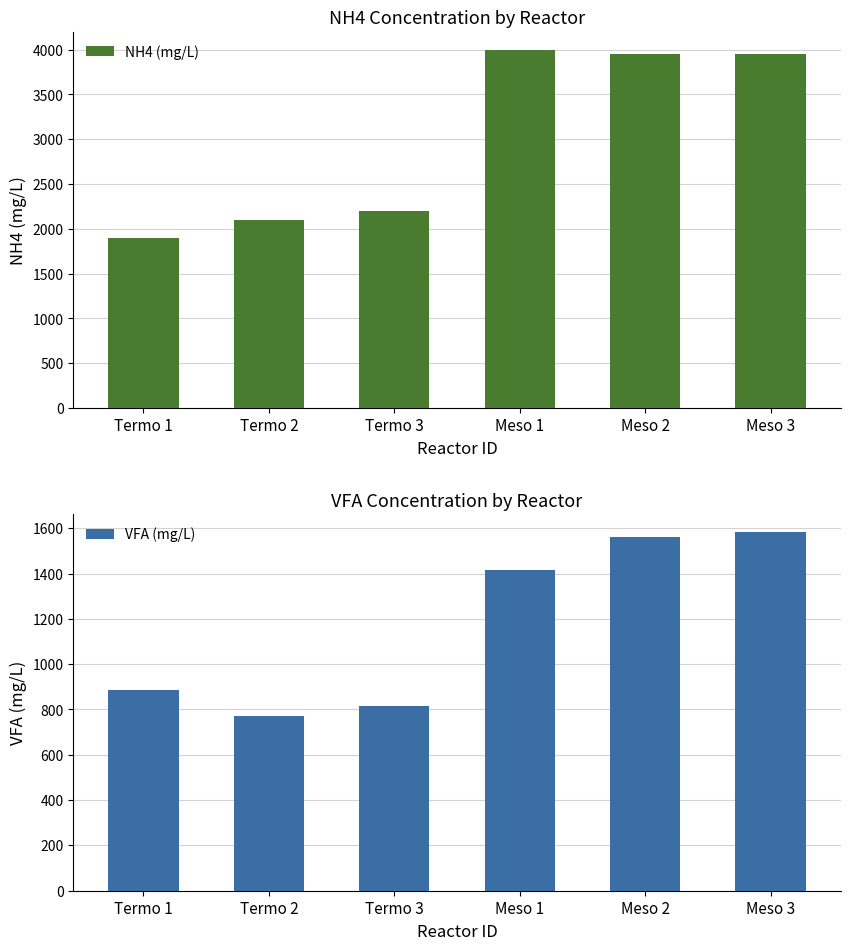

Is it true that VFA (mg/L) equals 1916.2 at Meso 1?

False